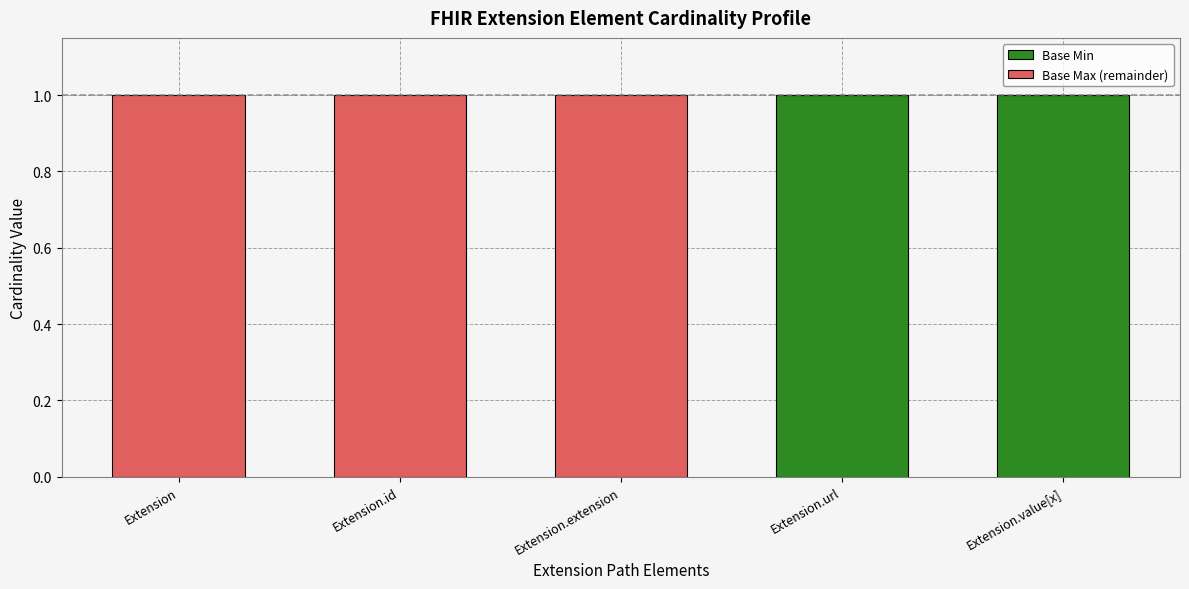

Is it true that Base Min equals 0 at Extension.value[x]?

False